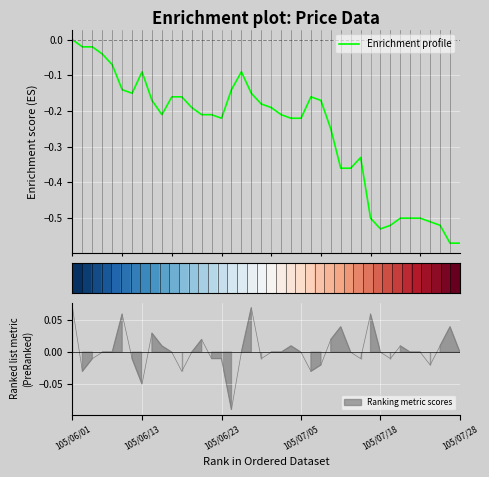

What is the sum of the Enrichment profile values at 12 and 19?

-0.4